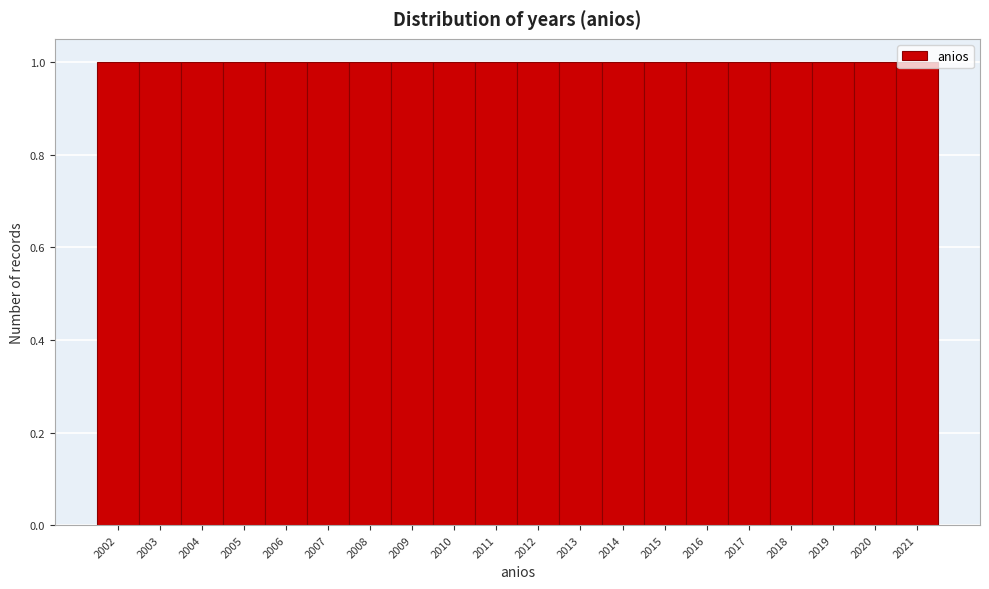

Reading left to right, transcribe this chart: for each bar, give the range it covers on the x-axis and its height. The values are not printed on the chart, so give them approximately, as read against the axis.

2001.5 to 2002.5: 1
2002.5 to 2003.5: 1
2003.5 to 2004.5: 1
2004.5 to 2005.5: 1
2005.5 to 2006.5: 1
2006.5 to 2007.5: 1
2007.5 to 2008.5: 1
2008.5 to 2009.5: 1
2009.5 to 2010.5: 1
2010.5 to 2011.5: 1
2011.5 to 2012.5: 1
2012.5 to 2013.5: 1
2013.5 to 2014.5: 1
2014.5 to 2015.5: 1
2015.5 to 2016.5: 1
2016.5 to 2017.5: 1
2017.5 to 2018.5: 1
2018.5 to 2019.5: 1
2019.5 to 2020.5: 1
2020.5 to 2021.5: 1